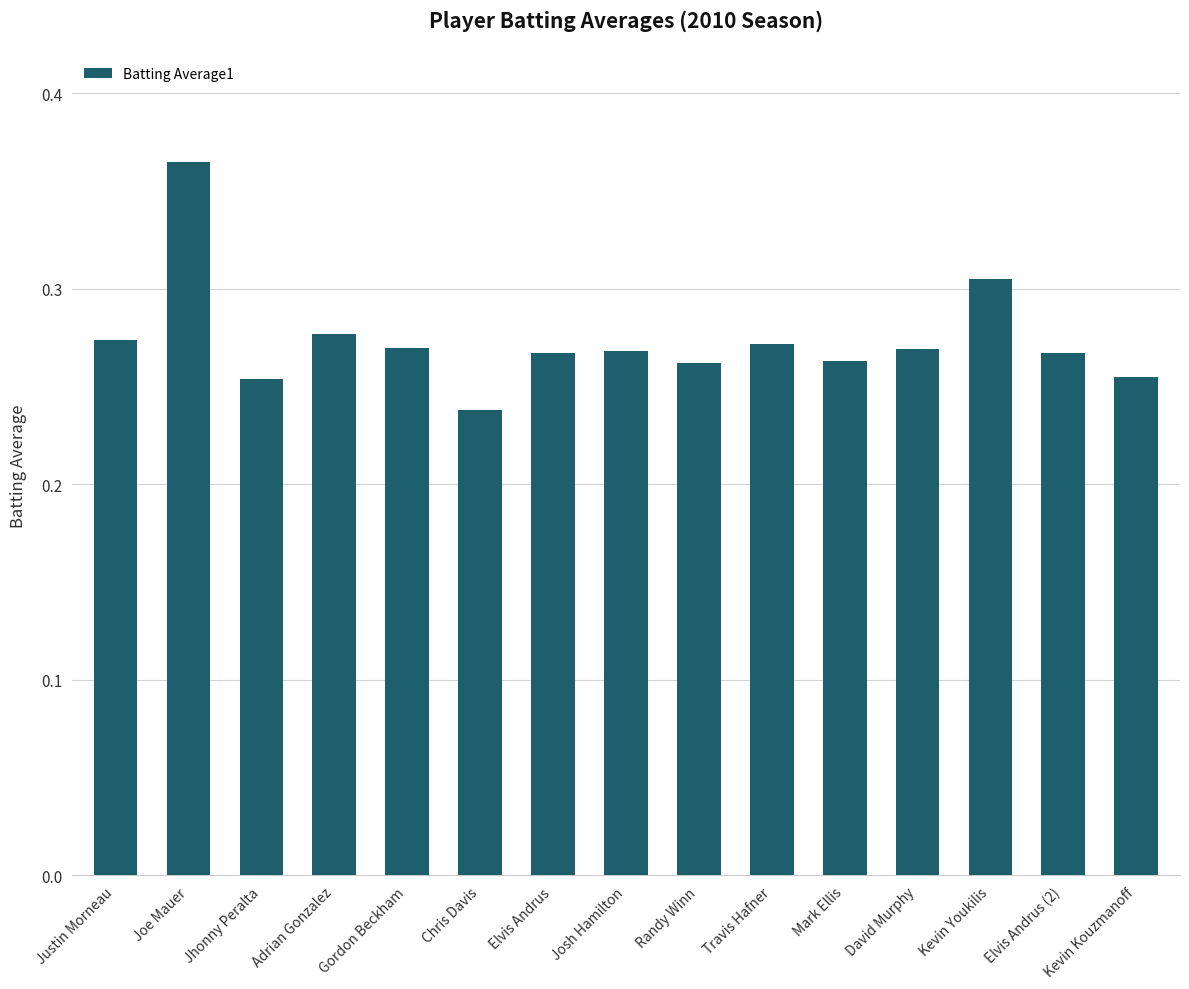

Which category has the lowest value across all series?

Chris Davis